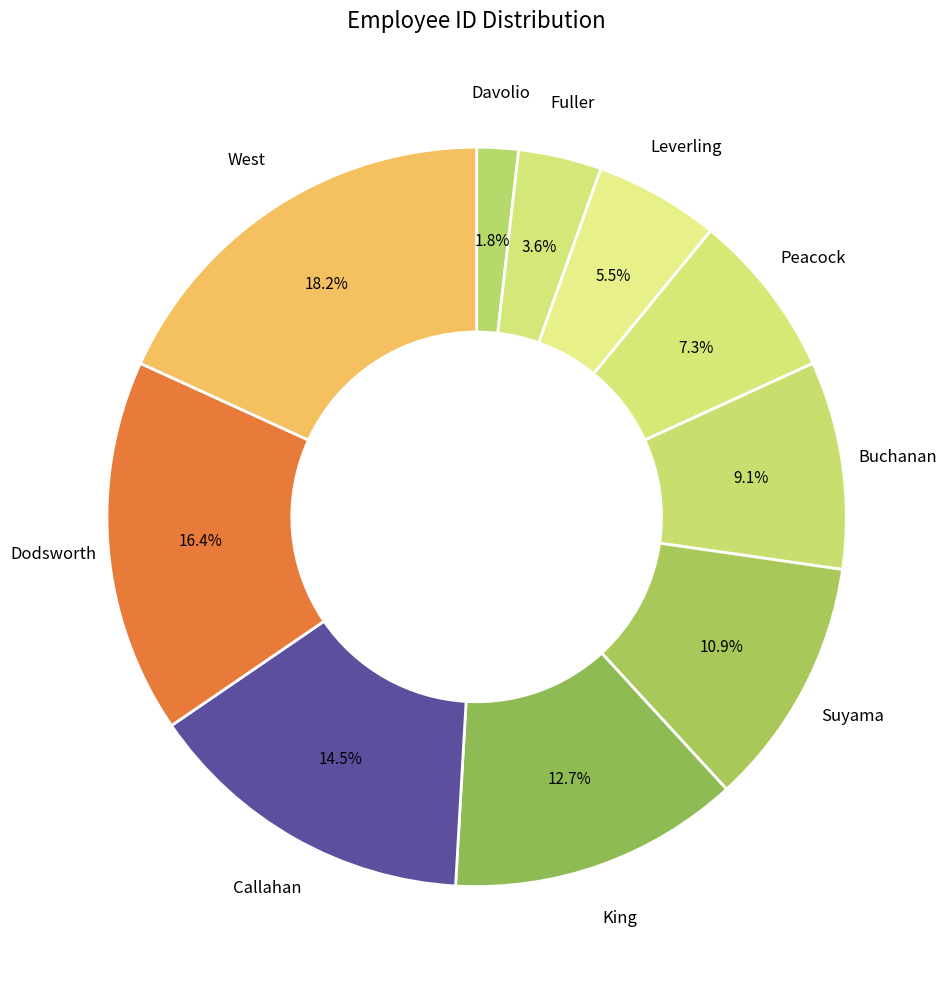

To the nearest percent, what is the average slice percentage?

10%